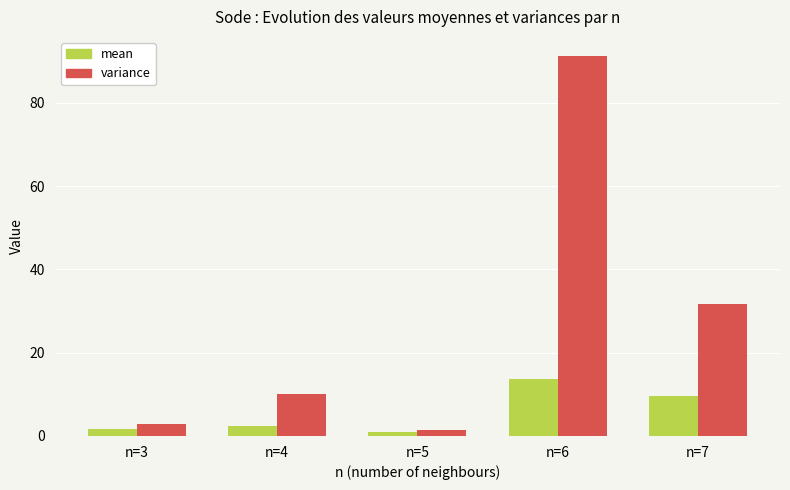

What is the greatest value displayed?

91.3